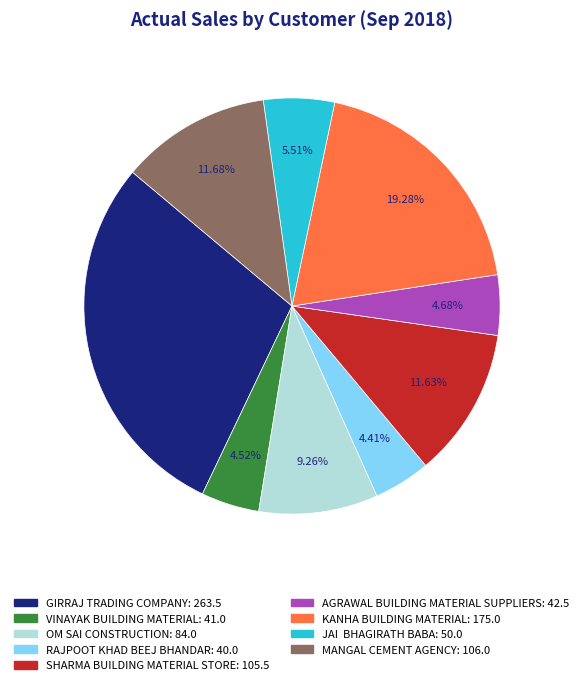

Is there a majority slice in this chart?

No